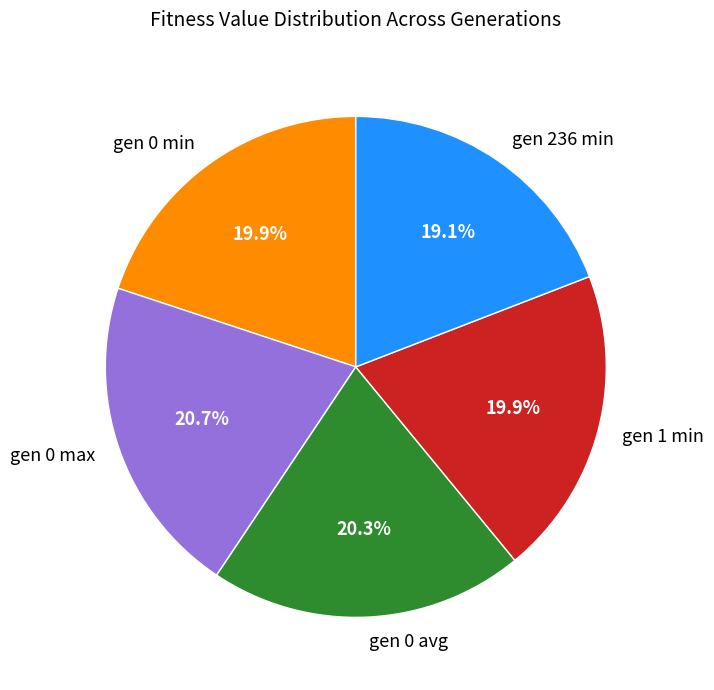

Which category has the smallest portion of the pie?

gen 236 min